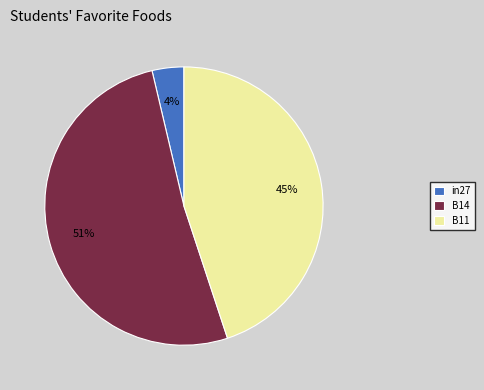

How many slices are in this pie chart?

3